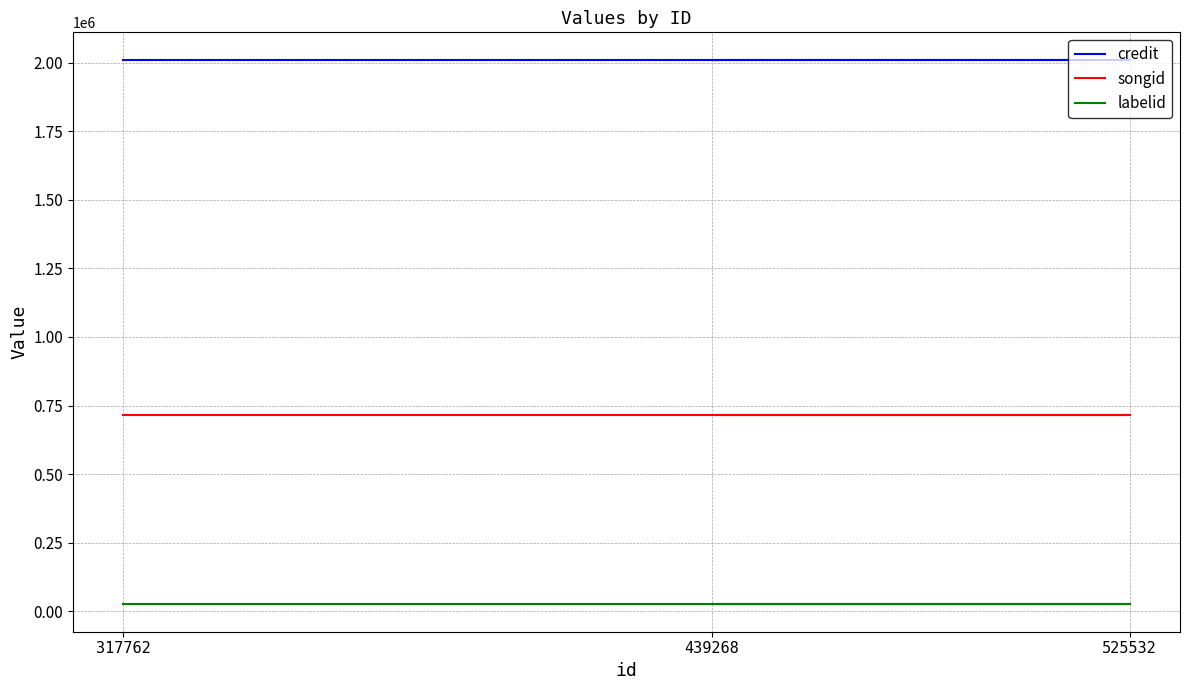

The songid series shows 239421 at 317762. True or false?

False